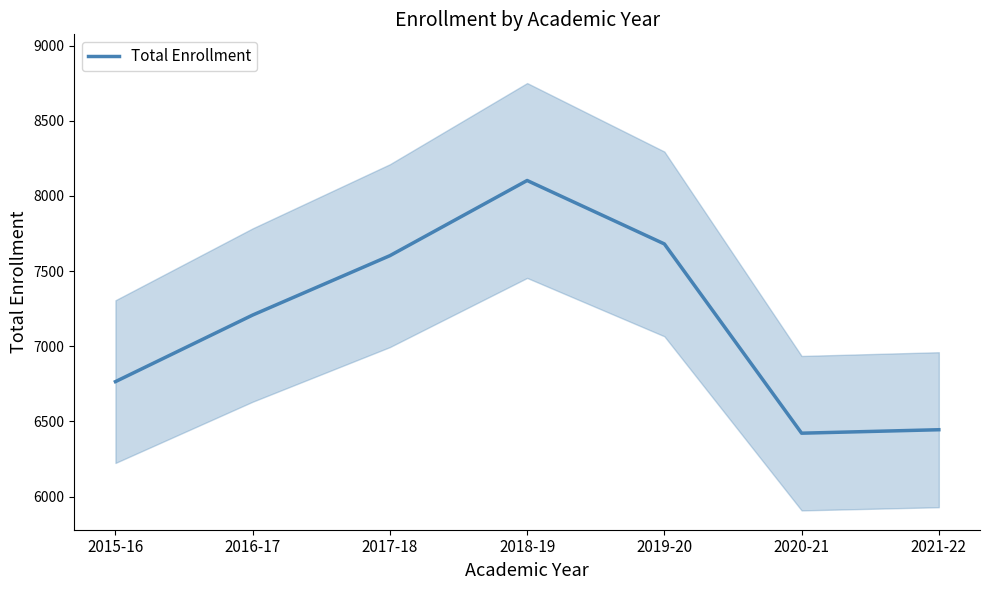

What is the approximate value at 2017-18, to the nearest 100?

7600